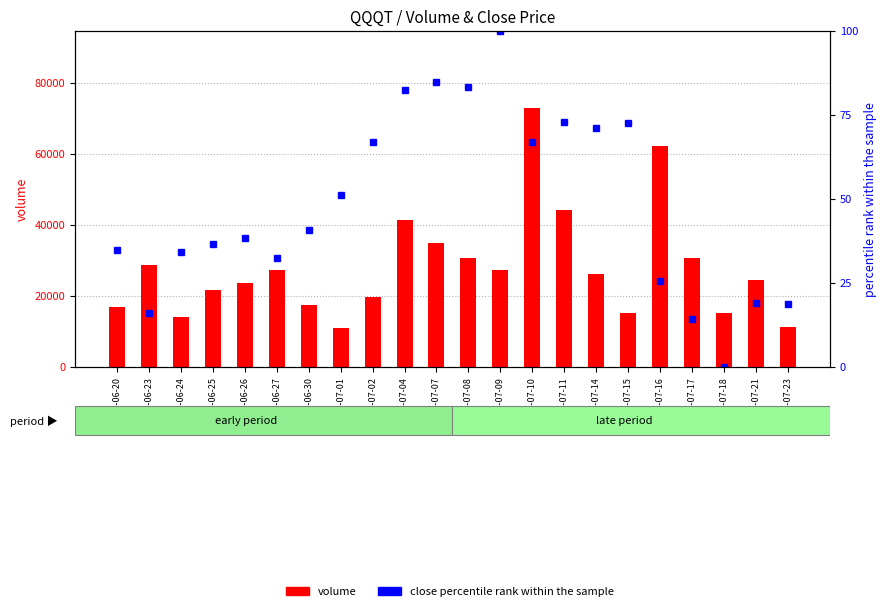

Are the bars horizontal?

No